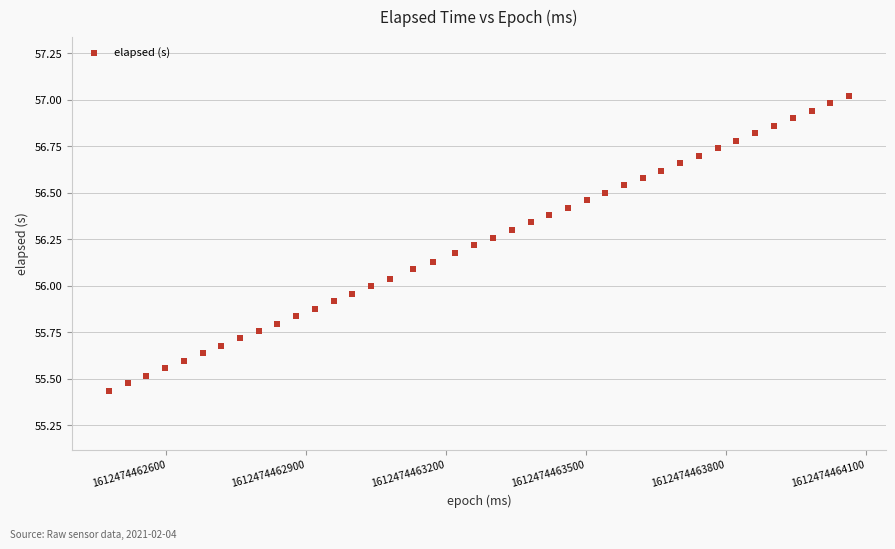

What is the range of Y values (max minus min)?

1.6